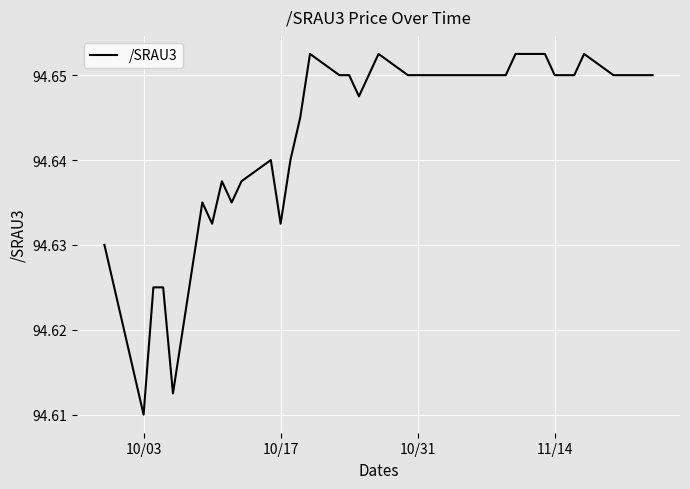

Is this an area chart (filled region under the line)?

No